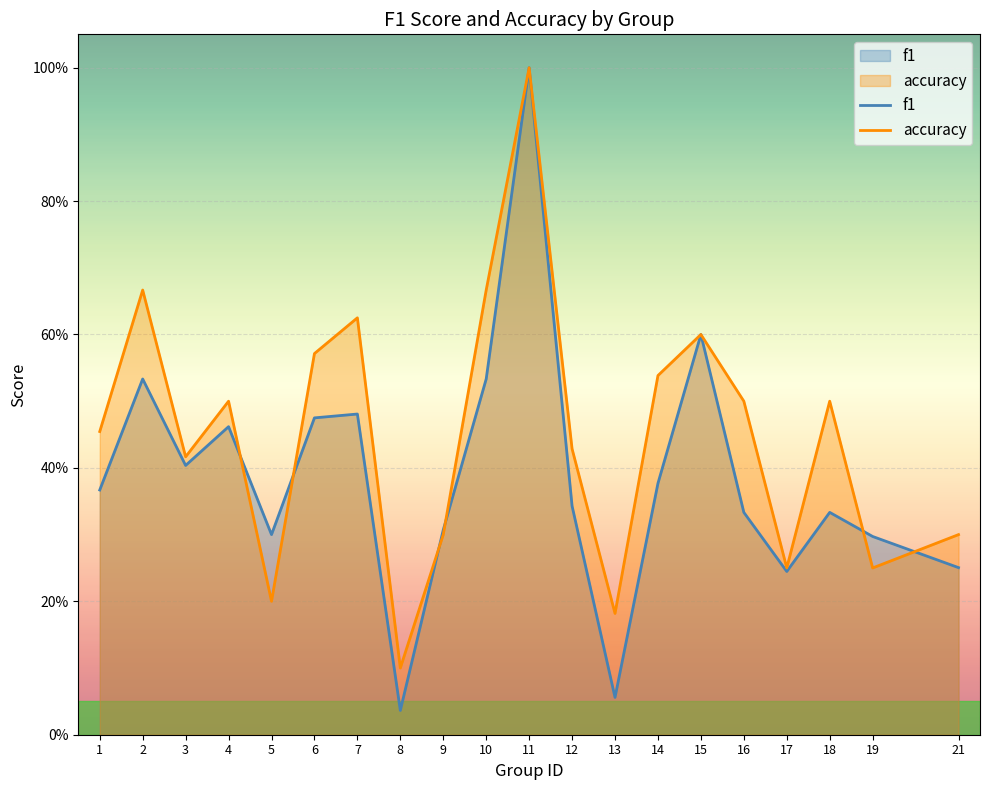

Which series has the largest range (max minus min)?

f1